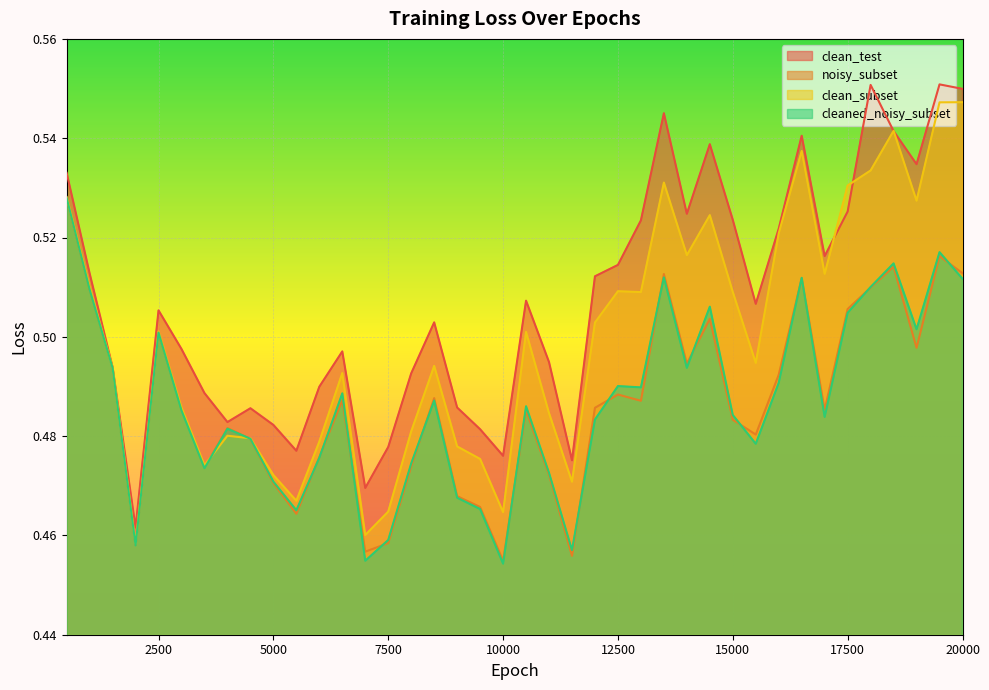

How many lines are shown in the chart?

4